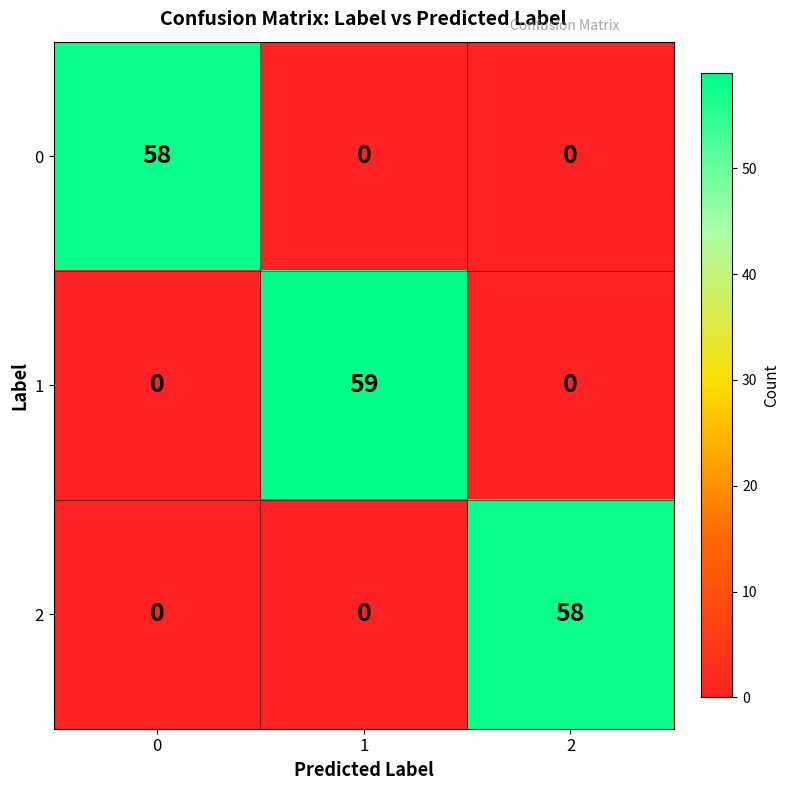

The value of 2 at 2 is 20. True or false?

False